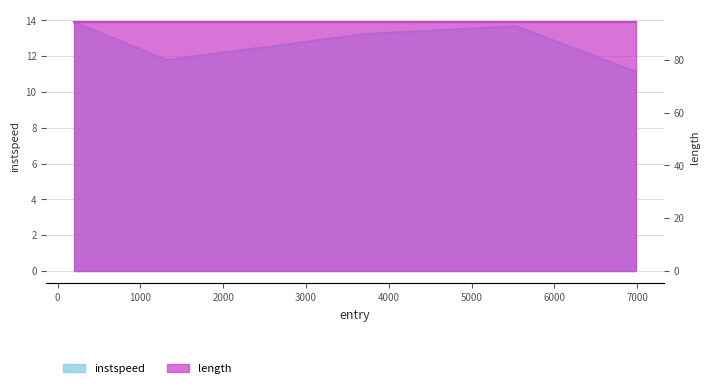

What is the ratio of the value at 5539.0 to the value at 6982.0?

1.2